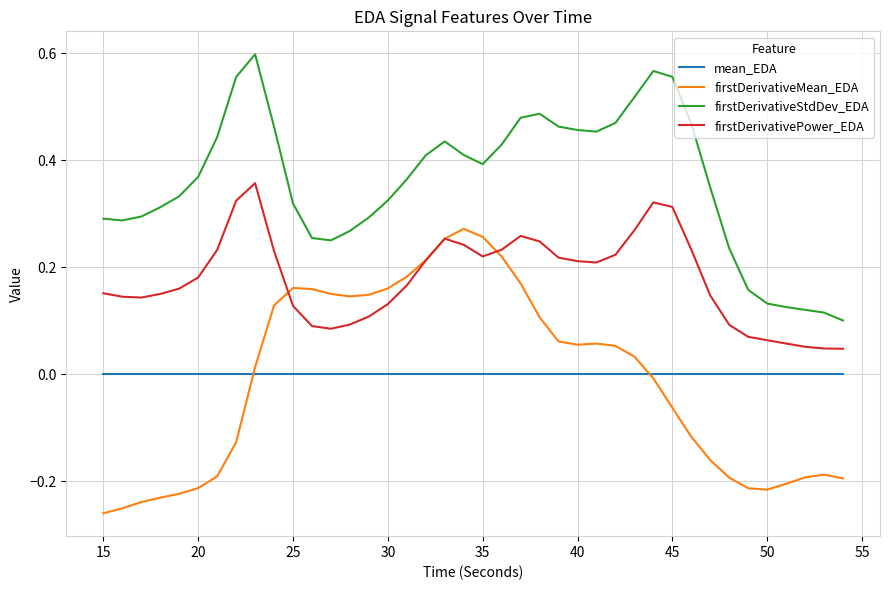

Rank the series by their maximum value, from lowest to highest.

mean_EDA, firstDerivativeMean_EDA, firstDerivativePower_EDA, firstDerivativeStdDev_EDA